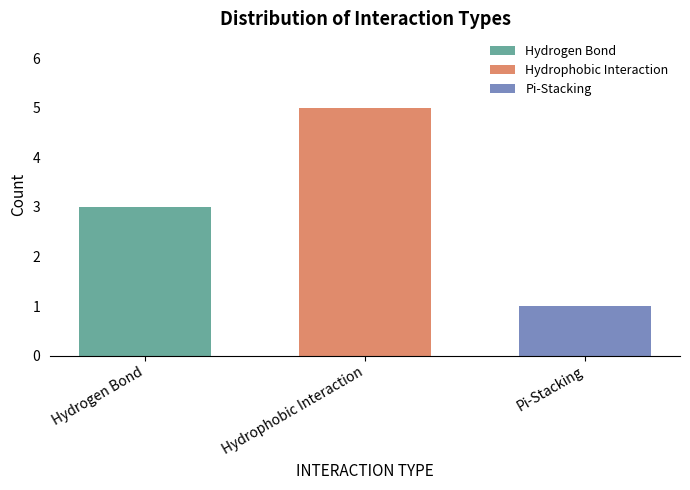

What is the sum of the values at Pi-Stacking and Hydrogen Bond?

4